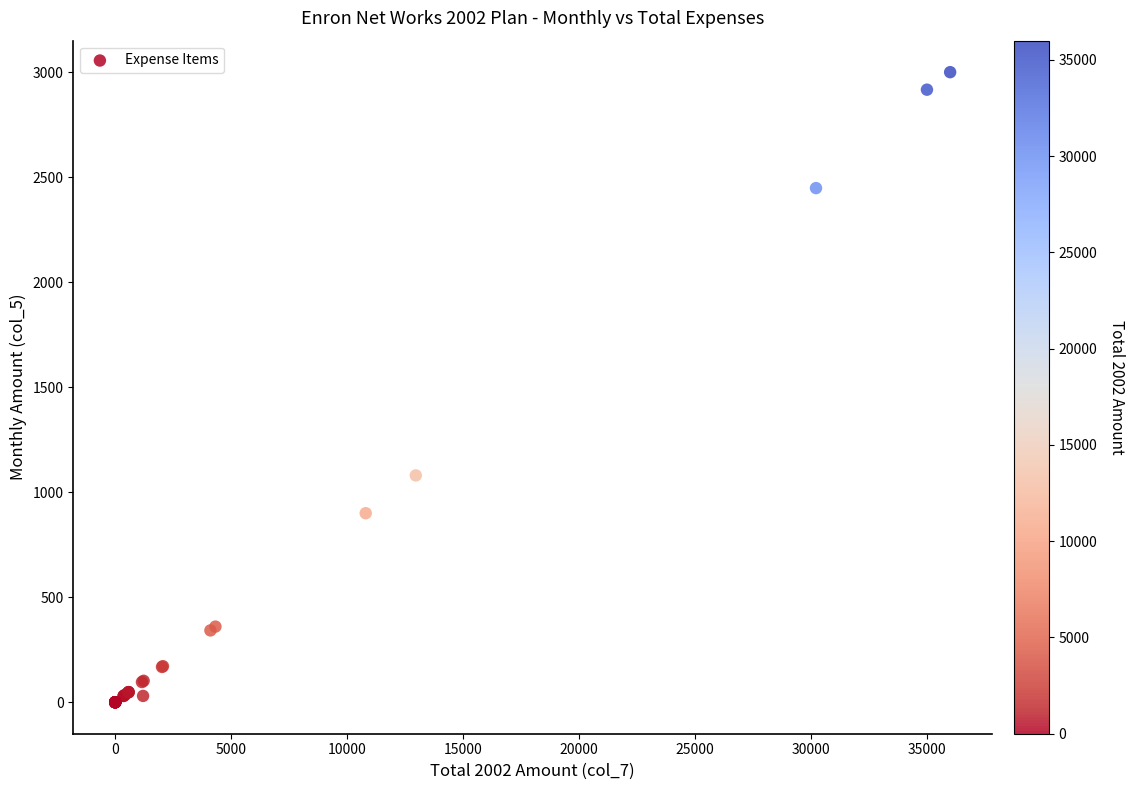

What Y value in the scatter plot is closest to 1500?

1080.0